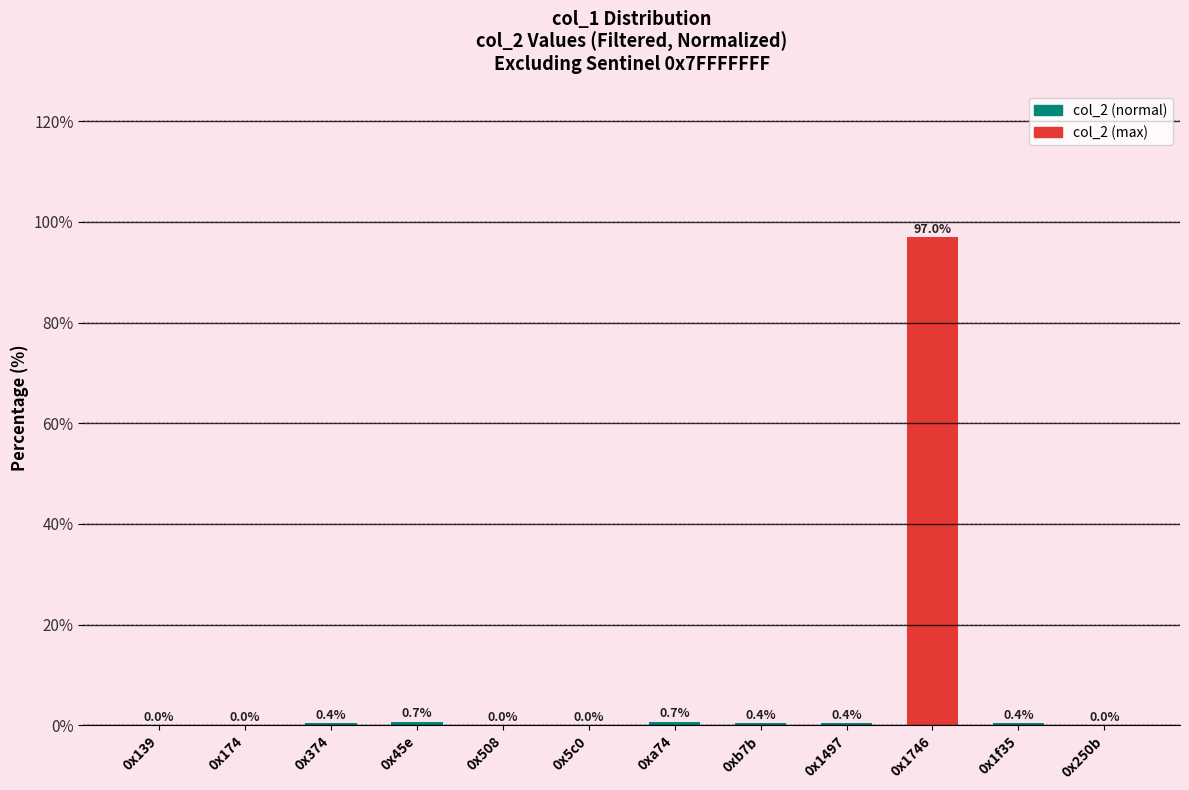

Are the bars horizontal?

No